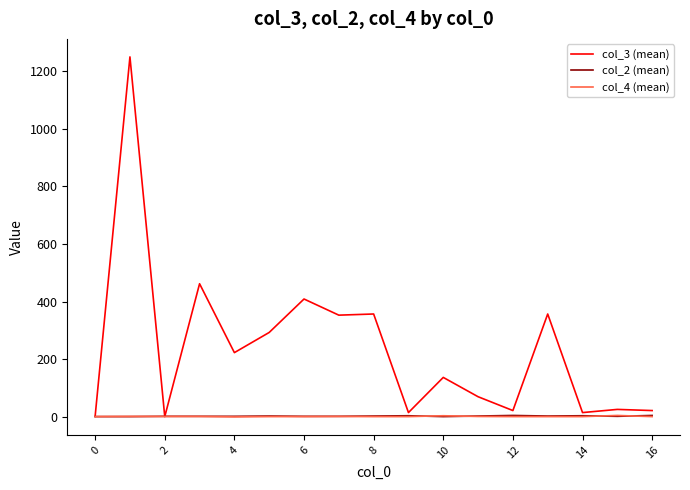

What is the maximum value for col_3 (mean)?

1249.0